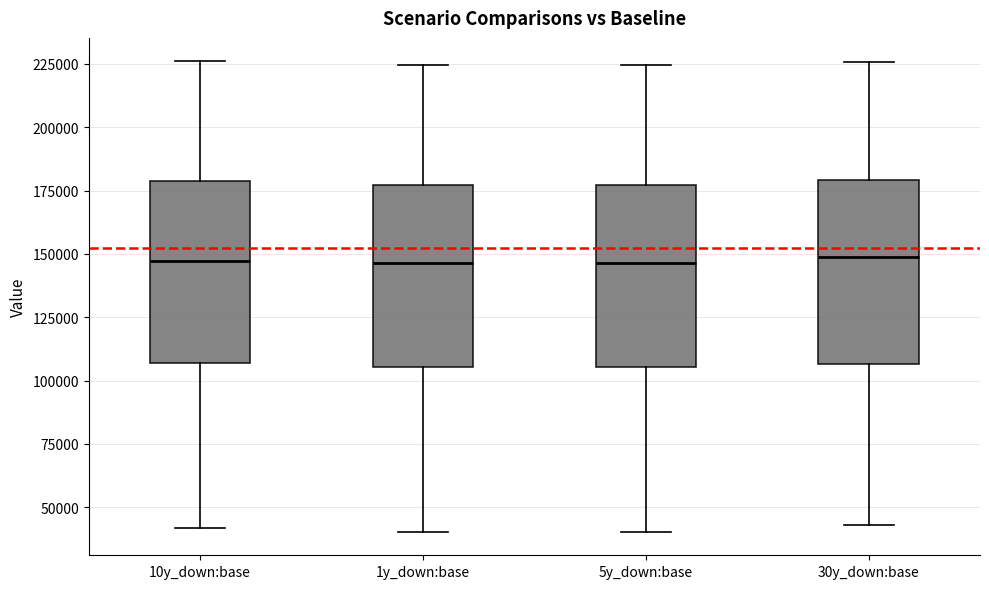

Where is the upper edge of the box for 30y_down:base on the y-axis? The values are not printed on the chart, so give them approximately, as read against the axis.

180000